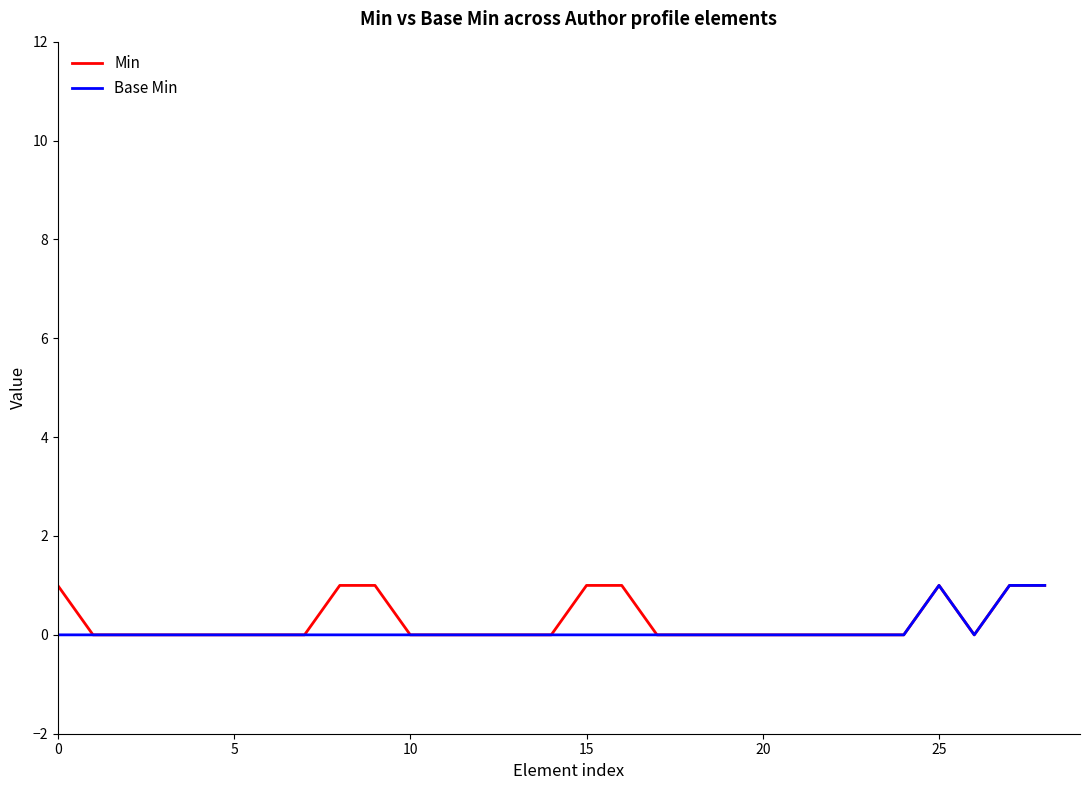

How many Min values are between 0 and 1?

29